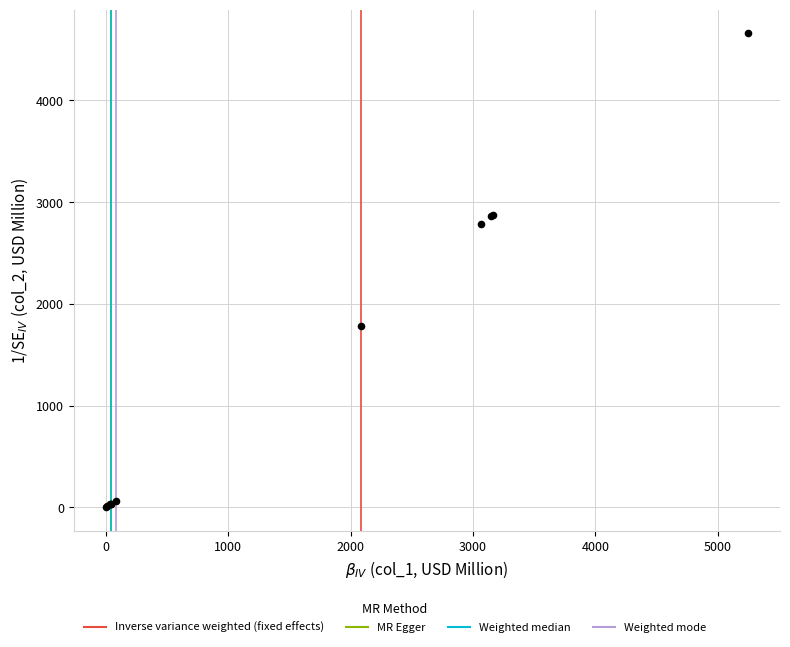

What Y value in the scatter plot is closest to 2329?

2786.4